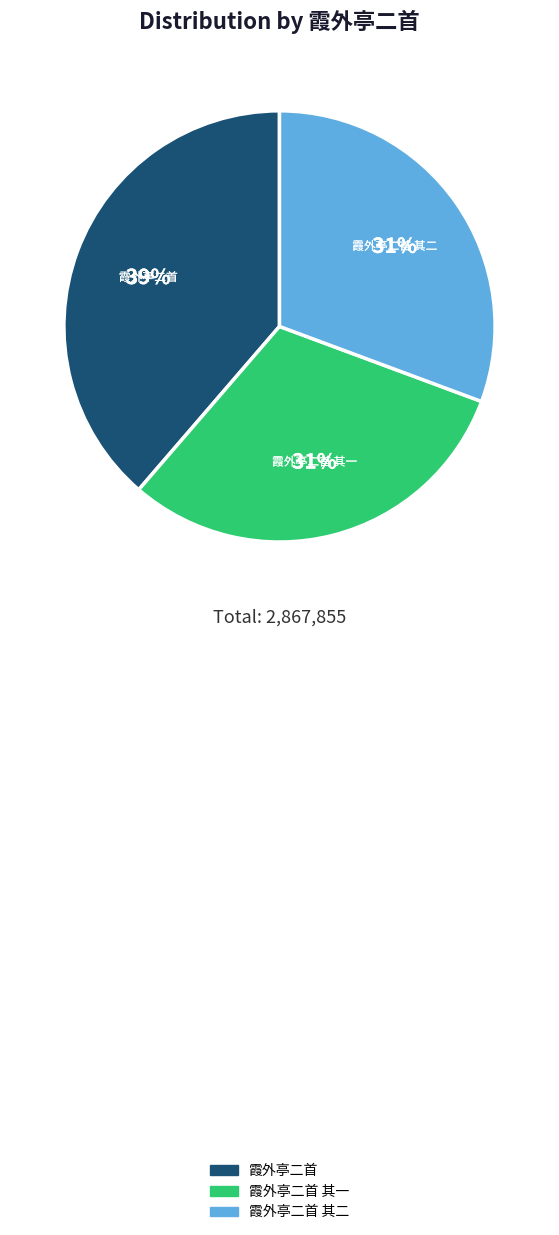

Which category has the biggest portion of the pie?

霞外亭二首